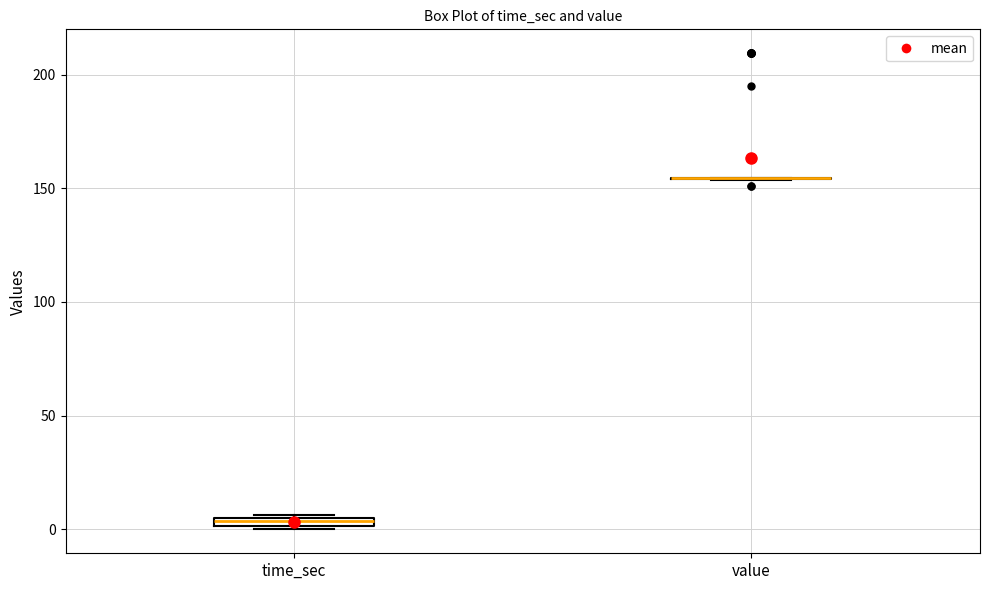

Where is the upper edge of the box for time_sec on the y-axis? The values are not printed on the chart, so give them approximately, as read against the axis.

5